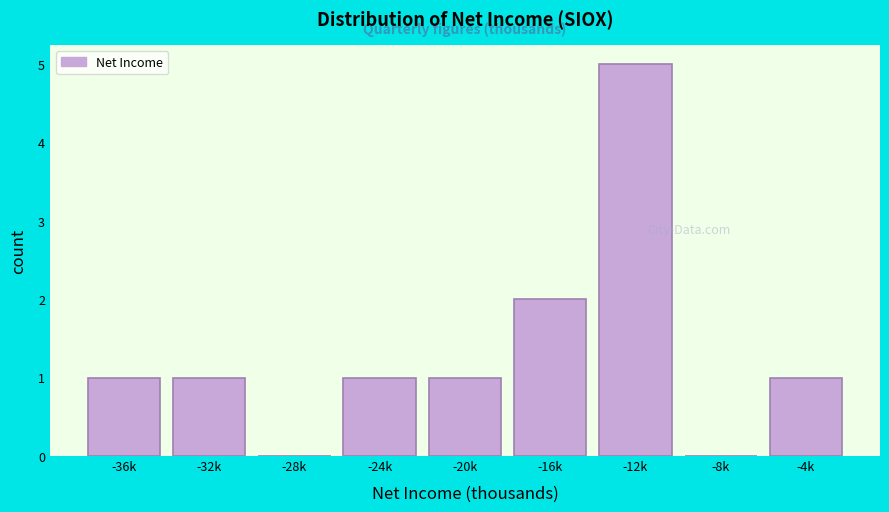

Reading right to left, what are all the values shown in this chart?

-4k=1	-8k=0	-12k=5	-16k=2	-20k=1	-24k=1	-28k=0	-32k=1	-36k=1